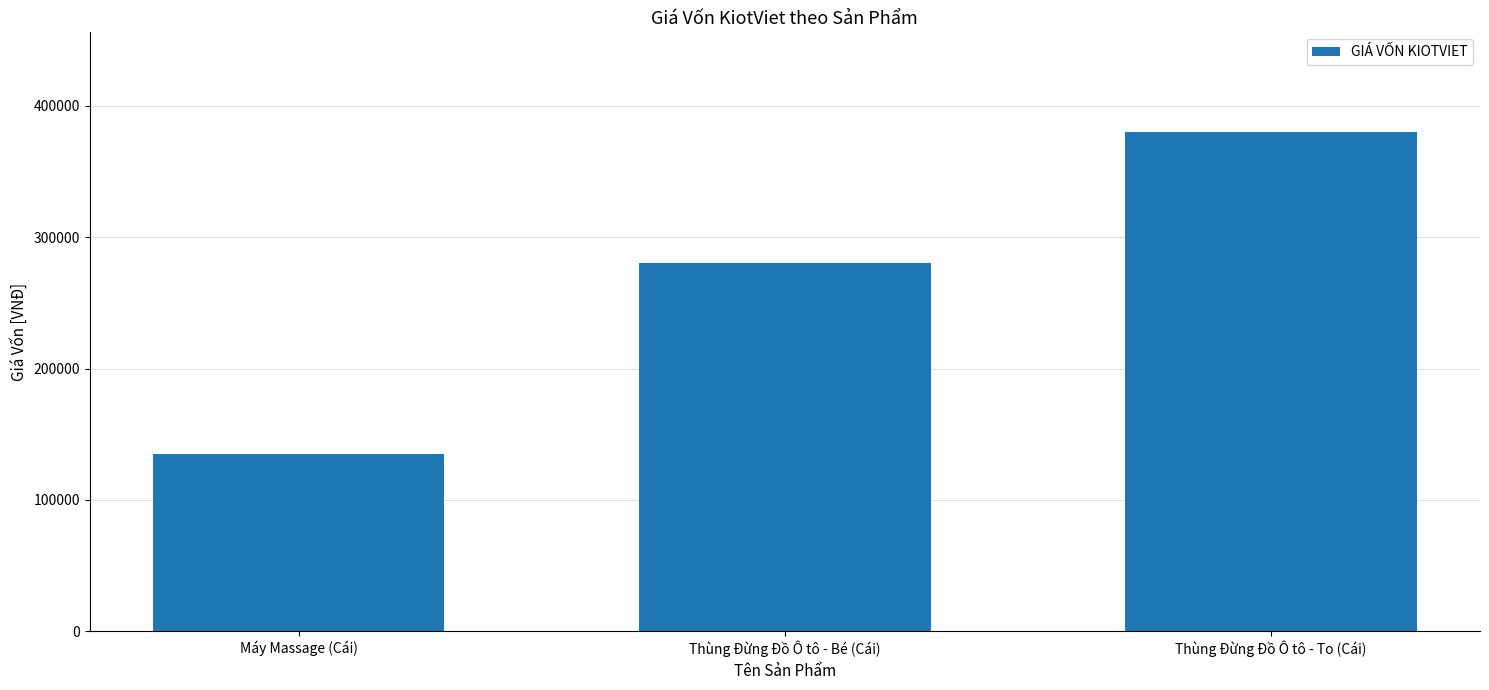

What is the change in value from Máy Massage (Cái) to Thùng Đừng Đồ Ô tô - To (Cái)?

+245000